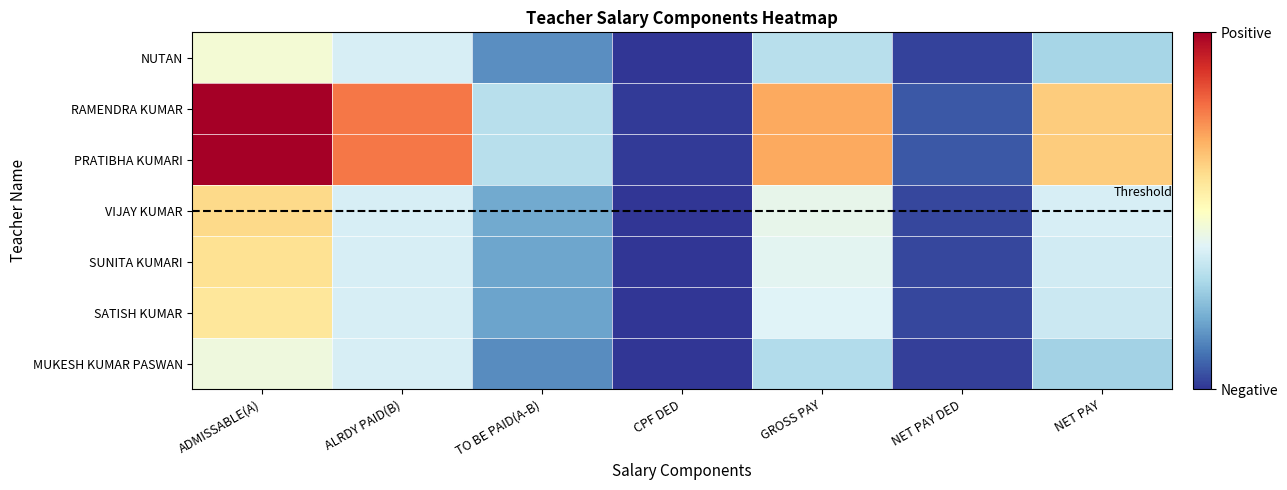

How many values in the SUNITA KUMARI series exceed 1580?

3